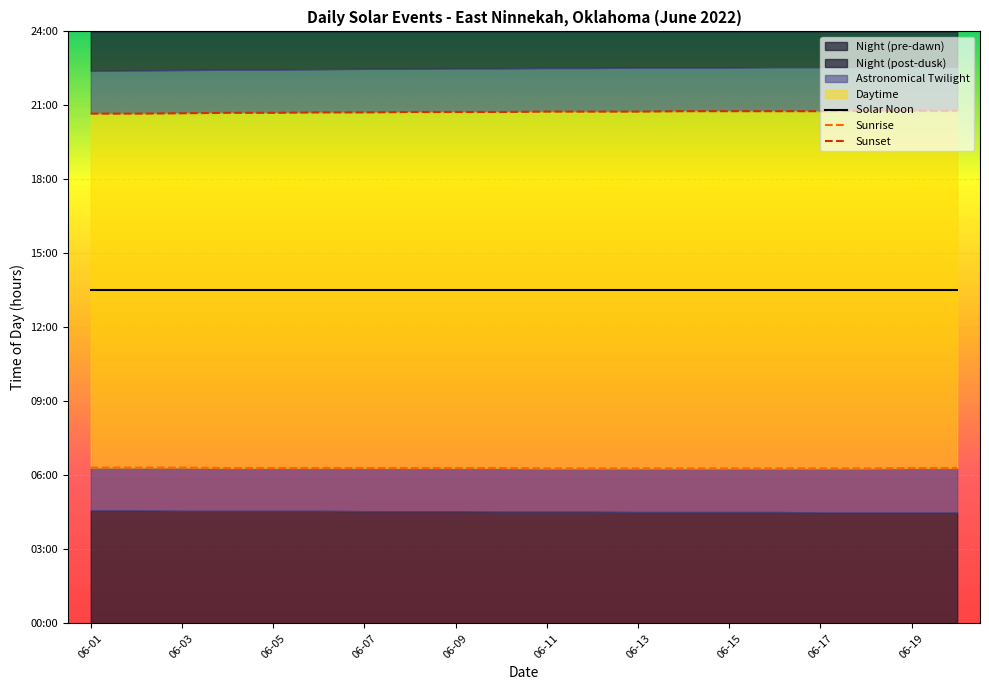

Is the value of Sunrise at 06-07 greater than the value of Sunset at 19?

No